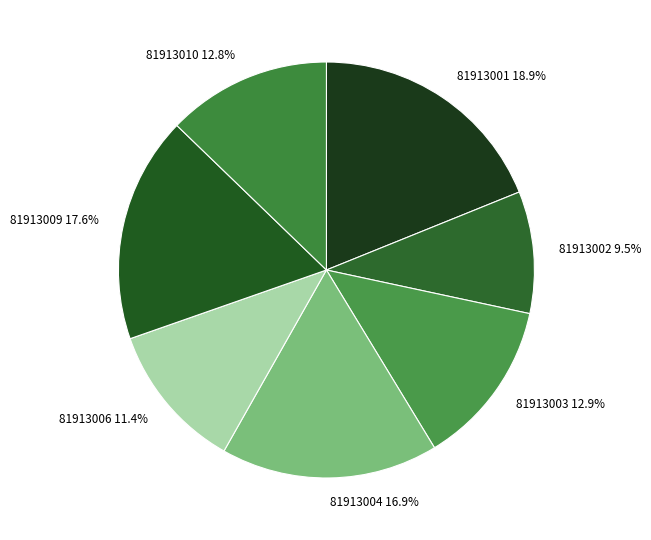

To the nearest percent, what is the difference between the largest and smallest slice percentages?

9%